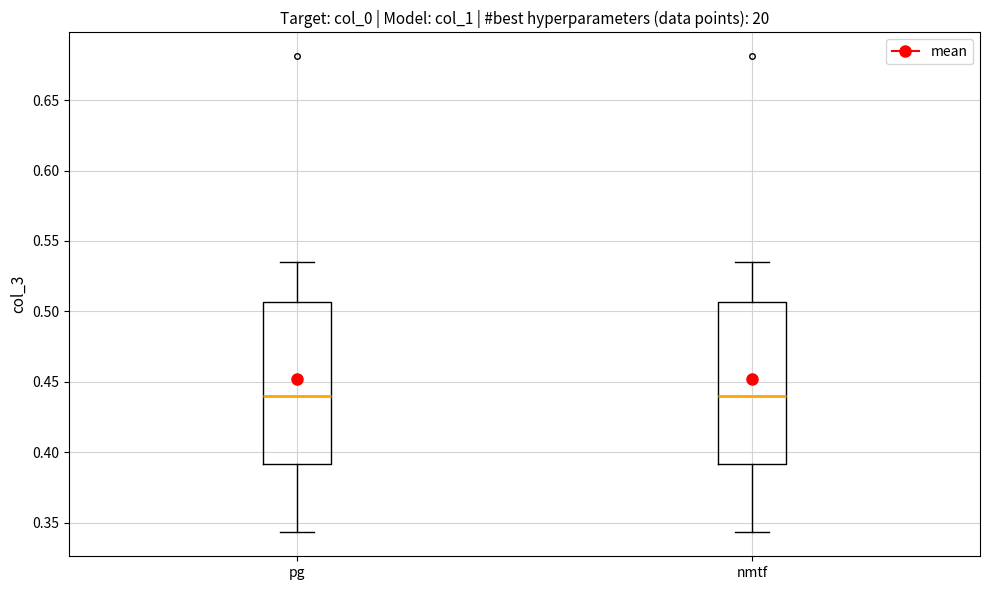

Where does the median line of the box for pg sit on the y-axis? The values are not printed on the chart, so give them approximately, as read against the axis.

0.440